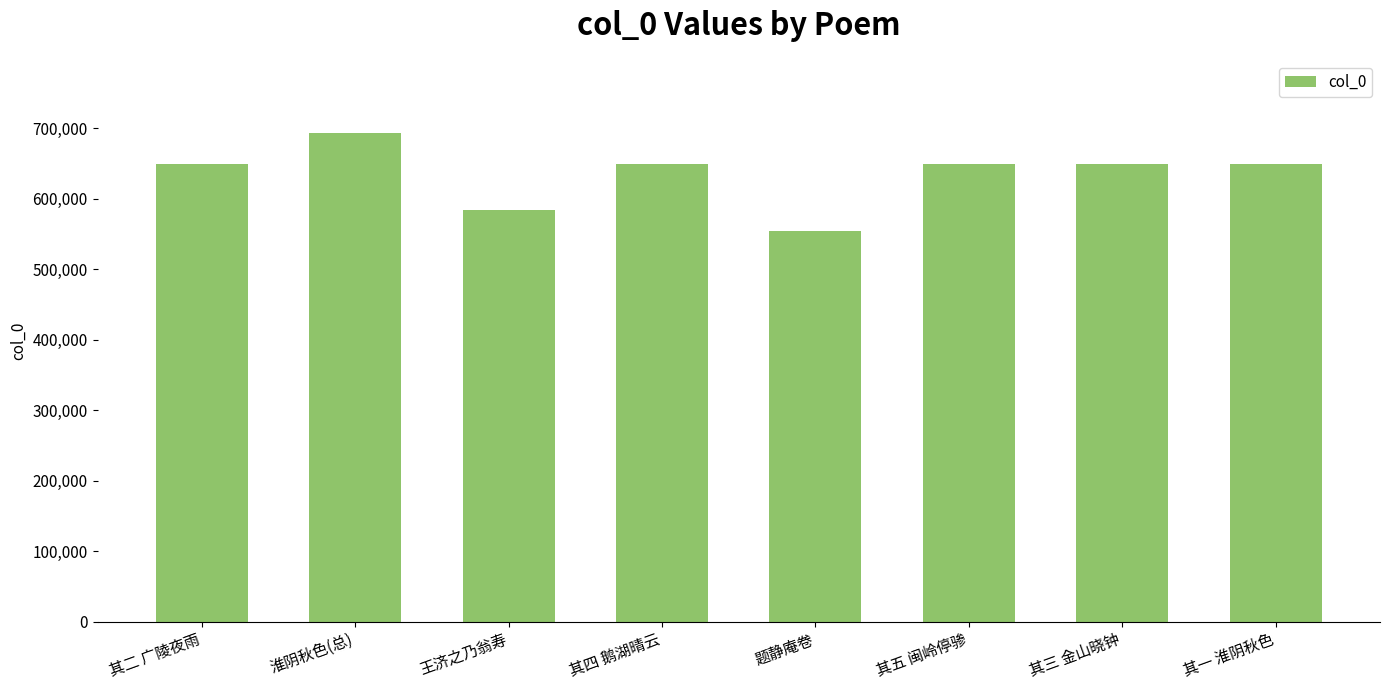

At which label does the data first exceed 648719?

淮阴秋色(总)